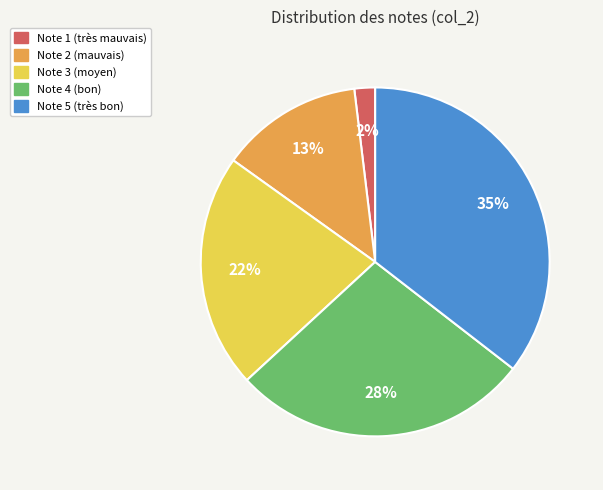

Does any single category account for the majority?

No